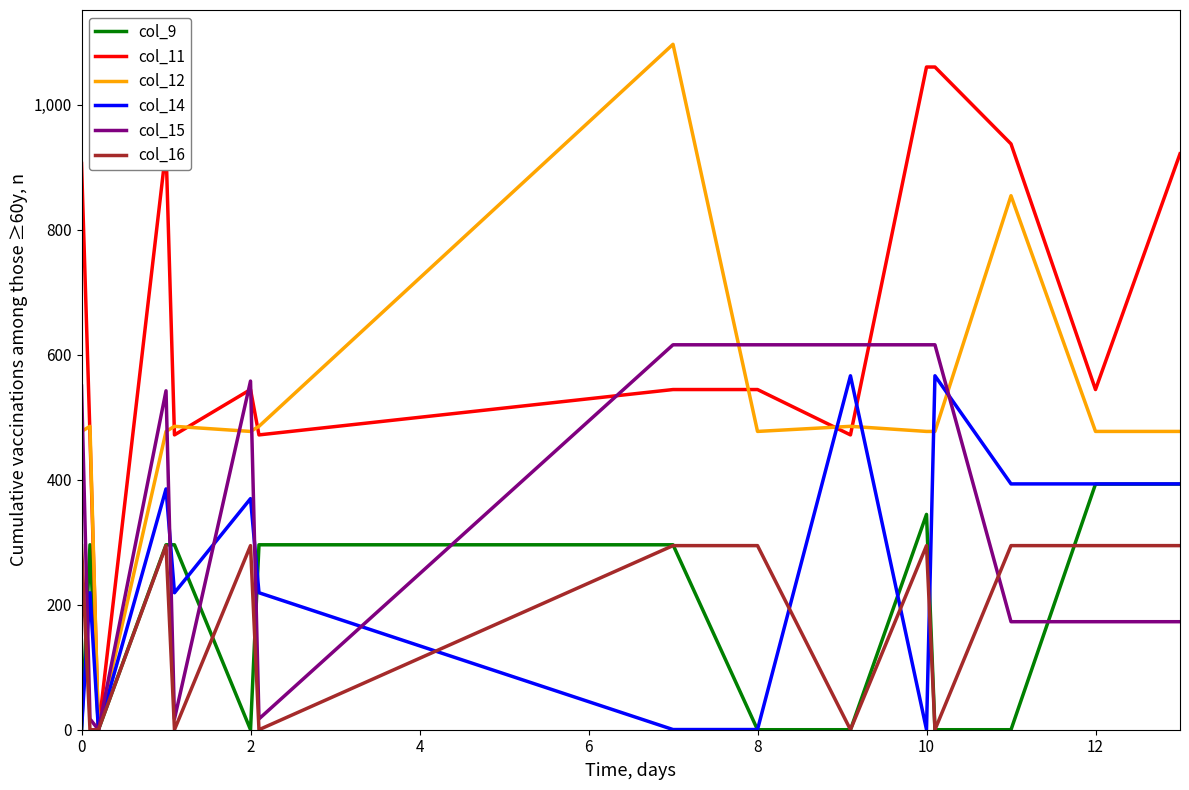

Which series has the largest total across all categories?

col_11